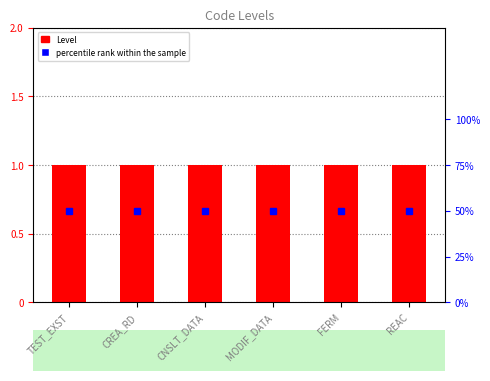

Which series has the largest total across all categories?

percentile rank within the sample